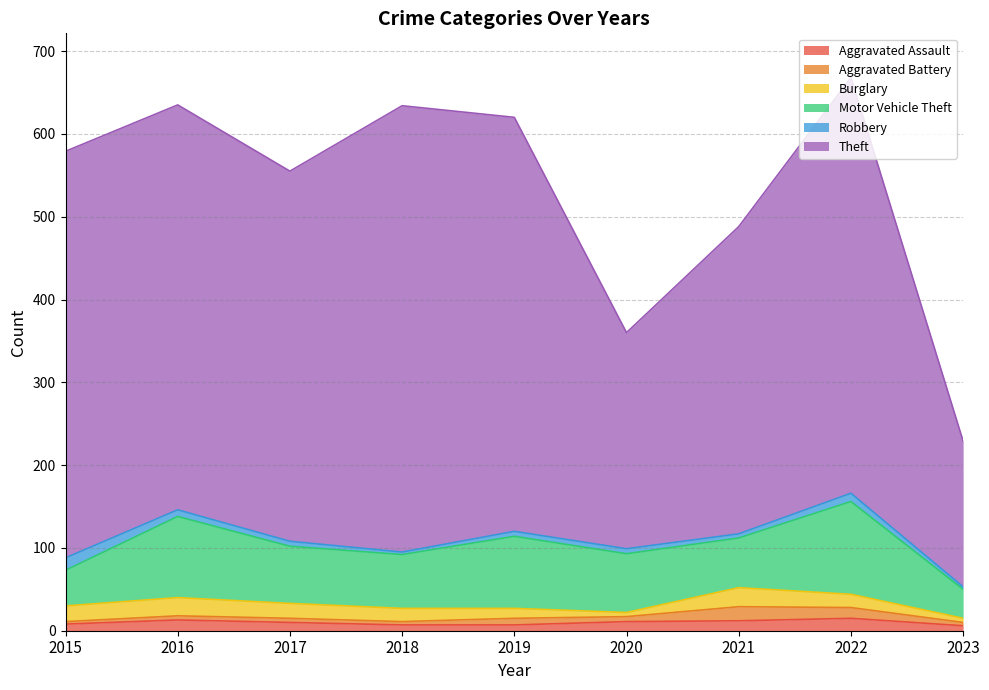

How many lines are shown in the chart?

6